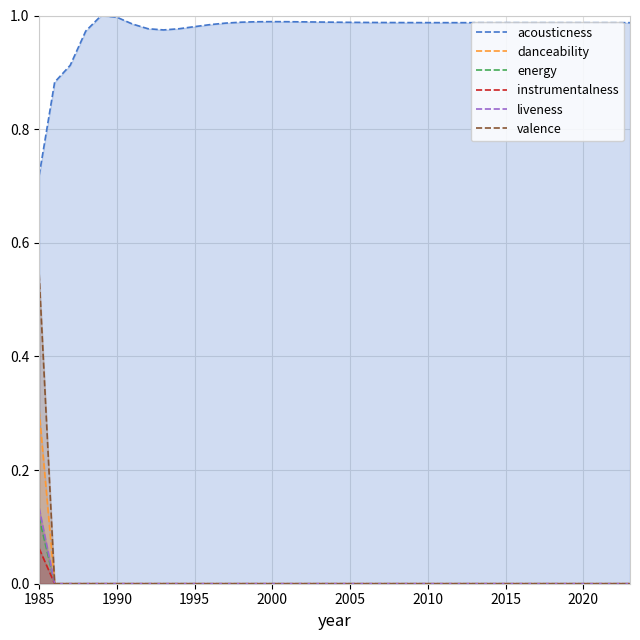

Which series has the largest range (max minus min)?

valence